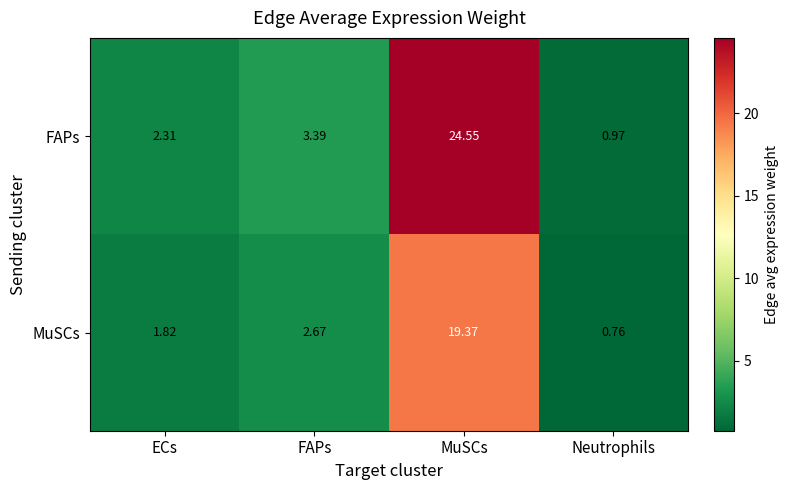

List the series in order of their peak value, lowest first.

MuSCs, FAPs